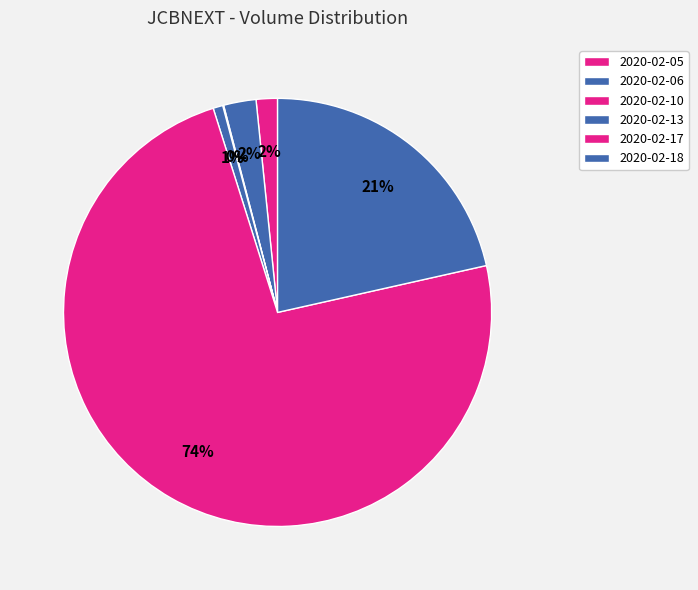

True or false: 2020-02-13 accounts for 1% of the total.

True